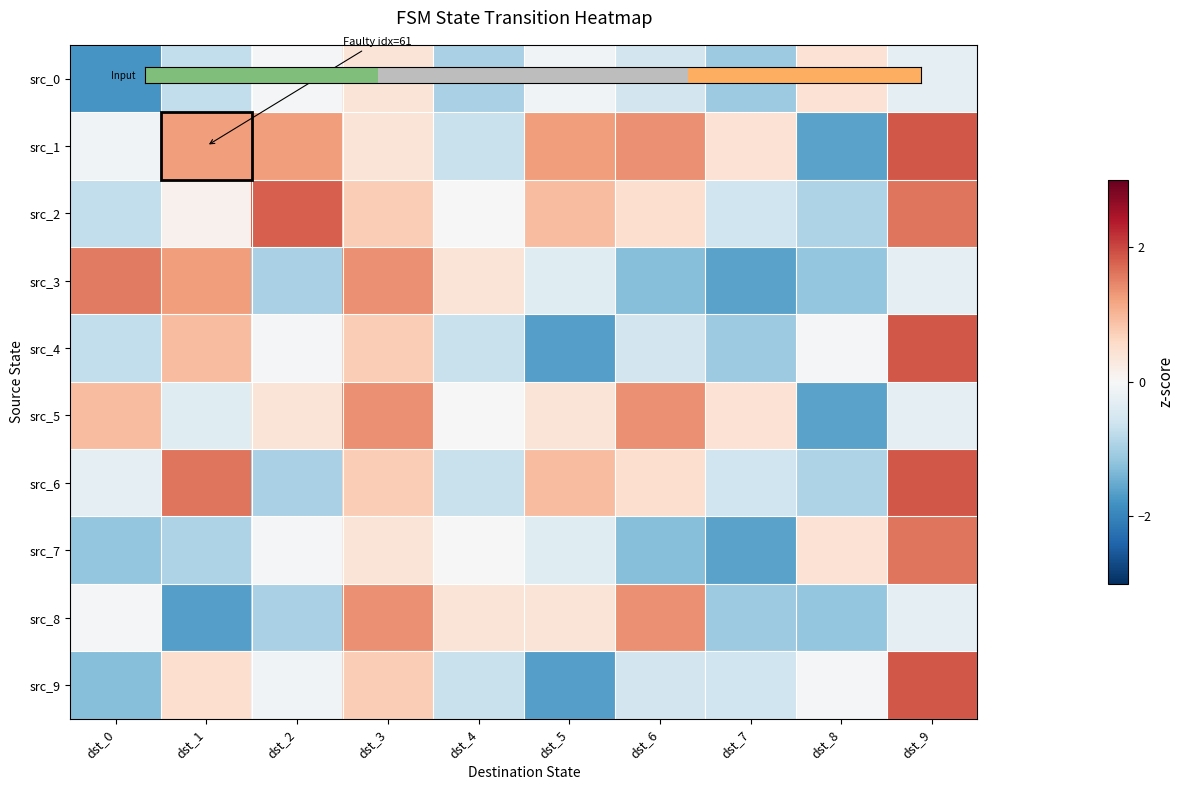

What is the total value across all series at dst_0?

-1.9